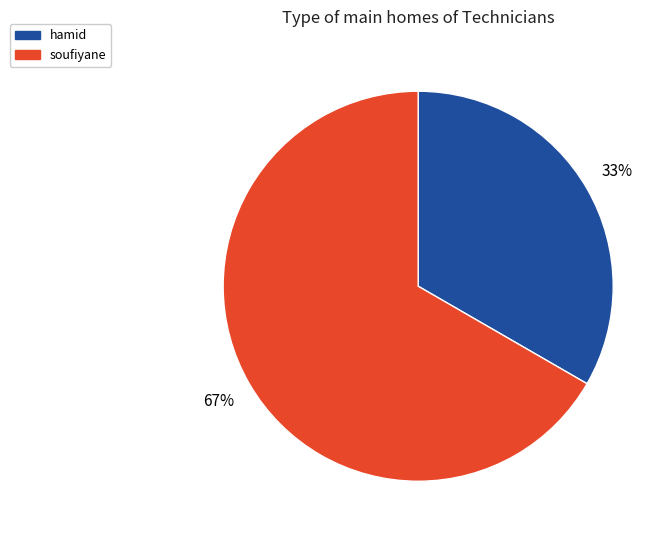

Count the number of slices in the pie.

2